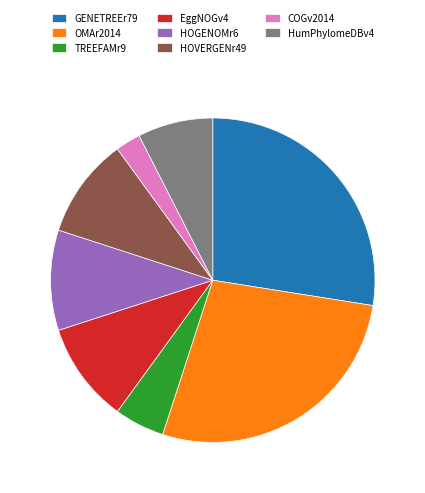

Combined, do HumPhylomeDBv4 and COGv2014 account for over 50%?

No